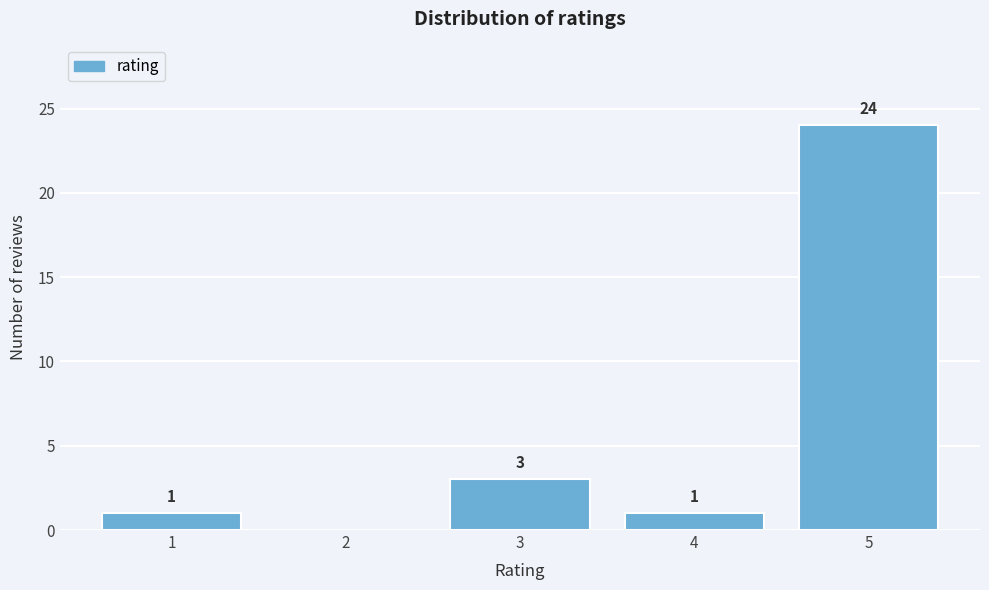

Reading left to right, list all the values displayed in this chart.

1=1	2=0	3=3	4=1	5=24